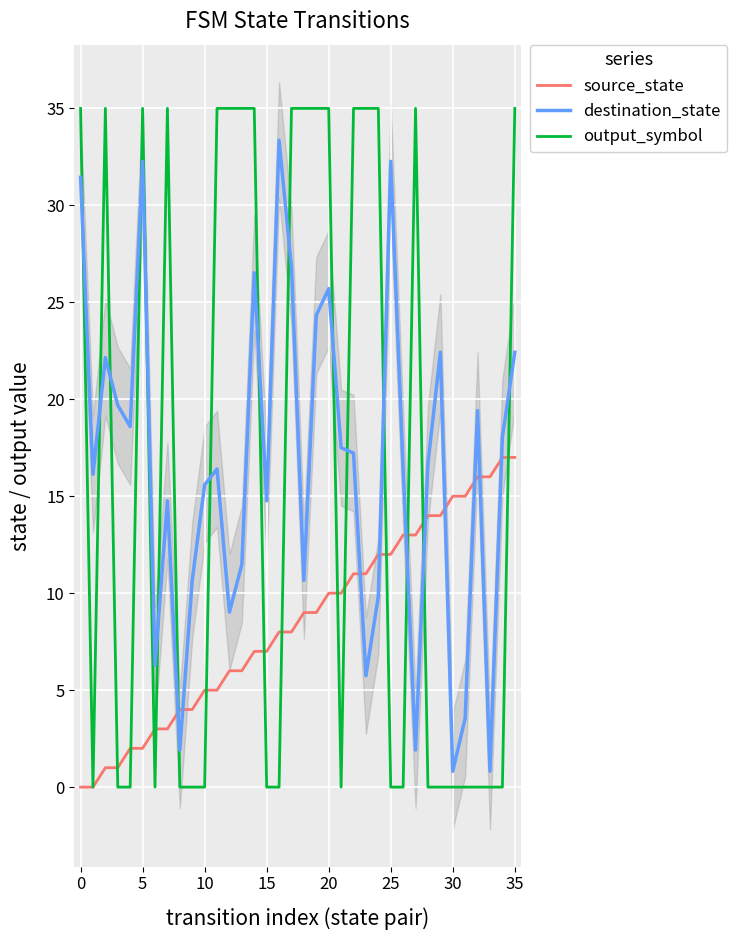

What is the minimum value for destination_state?

0.8